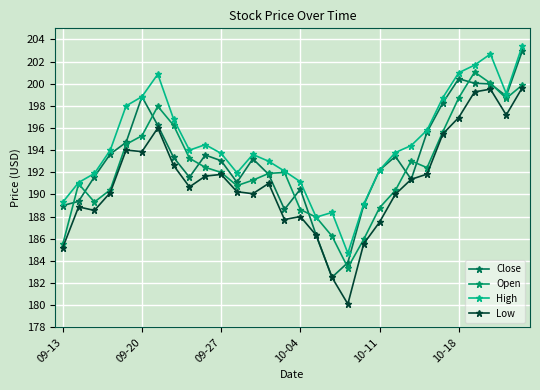

How many lines are shown in the chart?

4